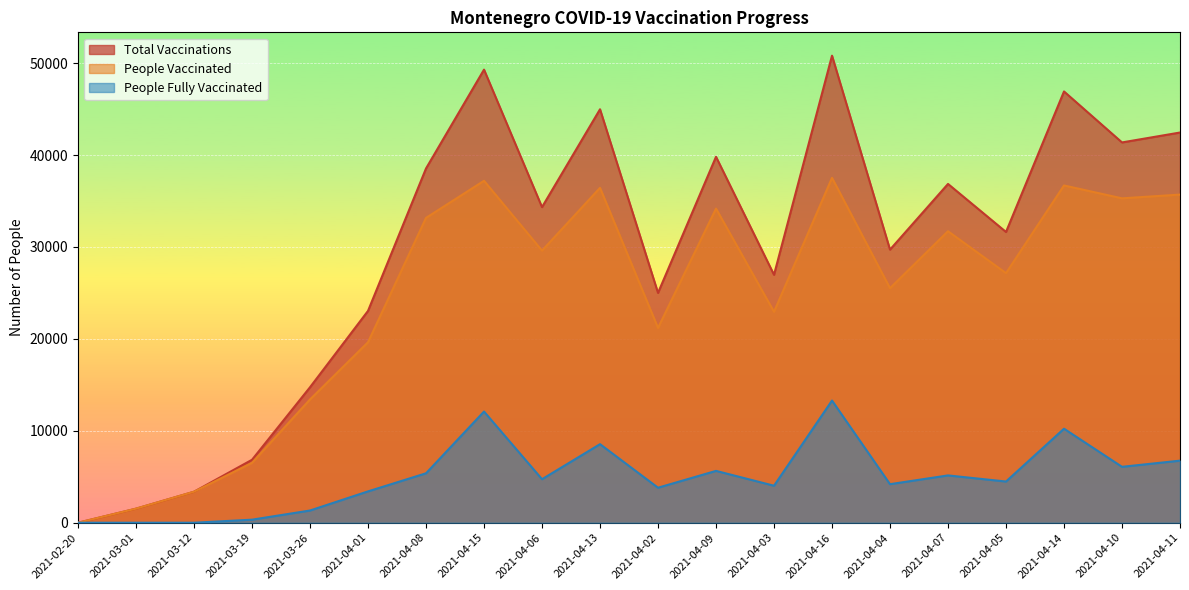

At which category does people_vaccinated reach its first local peak?

2021-04-15